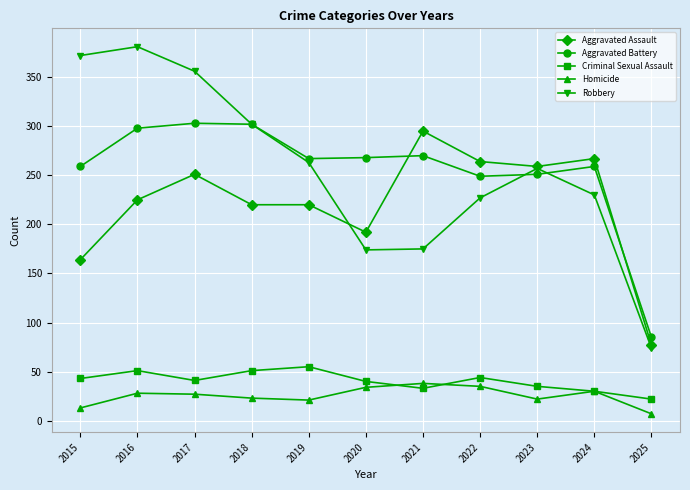

What is the spread (max minus min) of values at 2020?

234